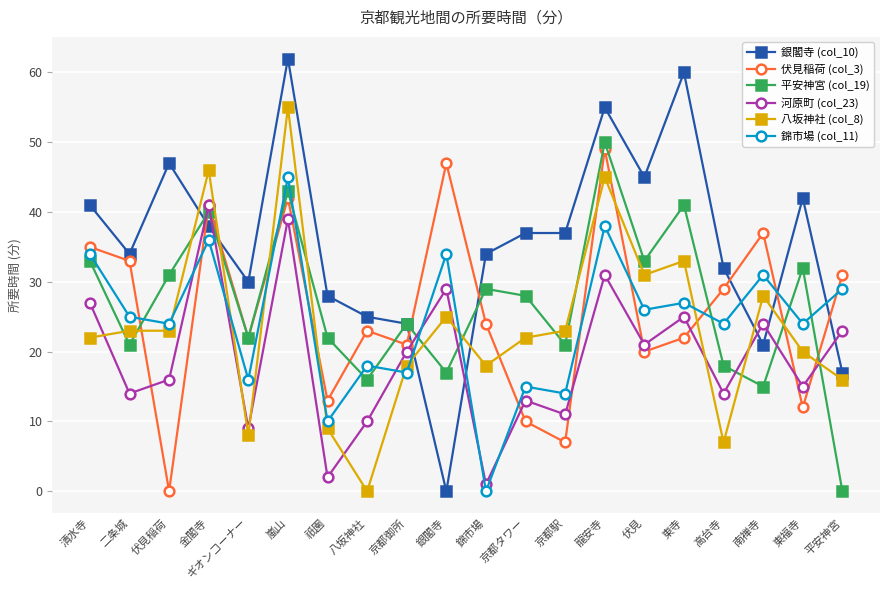

Reading left to right, what are all the values shown in this chart?

銀閣寺 (col_10): 清水寺=41	二条城=34	伏見稲荷=47	金閣寺=38	ギオンコーナー=30	嵐山=62	祇園=28	八坂神社=25	京都御所=24	銀閣寺=0	錦市場=34	京都タワー=37	京都駅=37	龍安寺=55	伏見=45	東寺=60	高台寺=32	南禅寺=21	東福寺=42	平安神宮=17
伏見稲荷 (col_3): 清水寺=35	二条城=33	伏見稲荷=0	金閣寺=41	ギオンコーナー=22	嵐山=42	祇園=13	八坂神社=23	京都御所=21	銀閣寺=47	錦市場=24	京都タワー=10	京都駅=7	龍安寺=49	伏見=20	東寺=22	高台寺=29	南禅寺=37	東福寺=12	平安神宮=31
平安神宮 (col_19): 清水寺=33	二条城=21	伏見稲荷=31	金閣寺=40	ギオンコーナー=22	嵐山=43	祇園=22	八坂神社=16	京都御所=24	銀閣寺=17	錦市場=29	京都タワー=28	京都駅=21	龍安寺=50	伏見=33	東寺=41	高台寺=18	南禅寺=15	東福寺=32	平安神宮=0
河原町 (col_23): 清水寺=27	二条城=14	伏見稲荷=16	金閣寺=41	ギオンコーナー=9	嵐山=39	祇園=2	八坂神社=10	京都御所=20	銀閣寺=29	錦市場=1	京都タワー=13	京都駅=11	龍安寺=31	伏見=21	東寺=25	高台寺=14	南禅寺=24	東福寺=15	平安神宮=23
八坂神社 (col_8): 清水寺=22	二条城=23	伏見稲荷=23	金閣寺=46	ギオンコーナー=8	嵐山=55	祇園=9	八坂神社=0	京都御所=18	銀閣寺=25	錦市場=18	京都タワー=22	京都駅=23	龍安寺=45	伏見=31	東寺=33	高台寺=7	南禅寺=28	東福寺=20	平安神宮=16
錦市場 (col_11): 清水寺=34	二条城=25	伏見稲荷=24	金閣寺=36	ギオンコーナー=16	嵐山=45	祇園=10	八坂神社=18	京都御所=17	銀閣寺=34	錦市場=0	京都タワー=15	京都駅=14	龍安寺=38	伏見=26	東寺=27	高台寺=24	南禅寺=31	東福寺=24	平安神宮=29